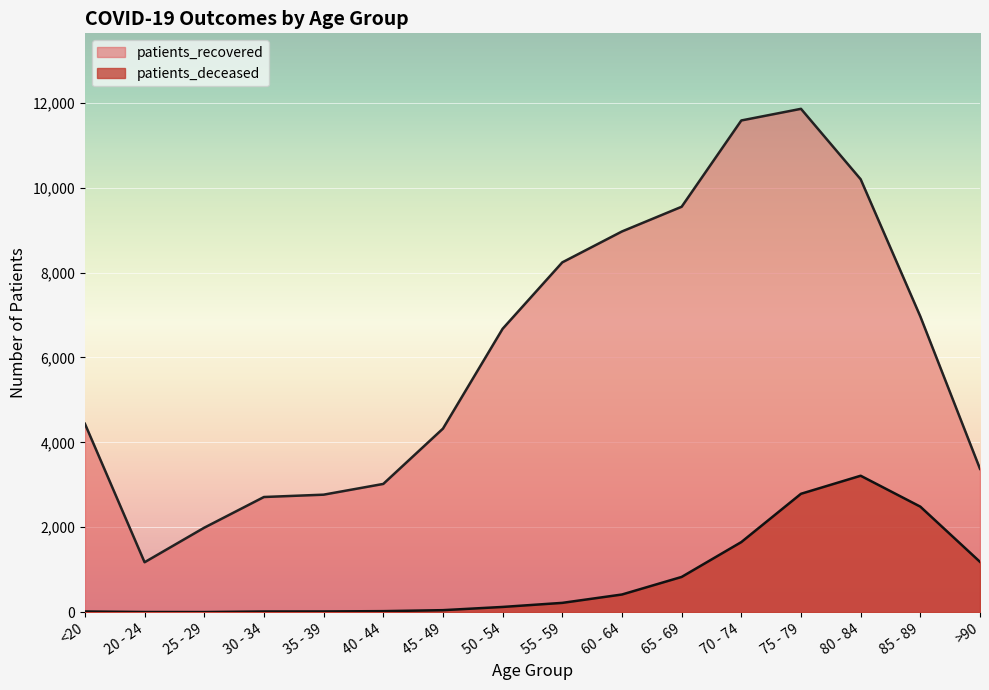

At which label does patients_deceased first exceed 219?

60 - 64